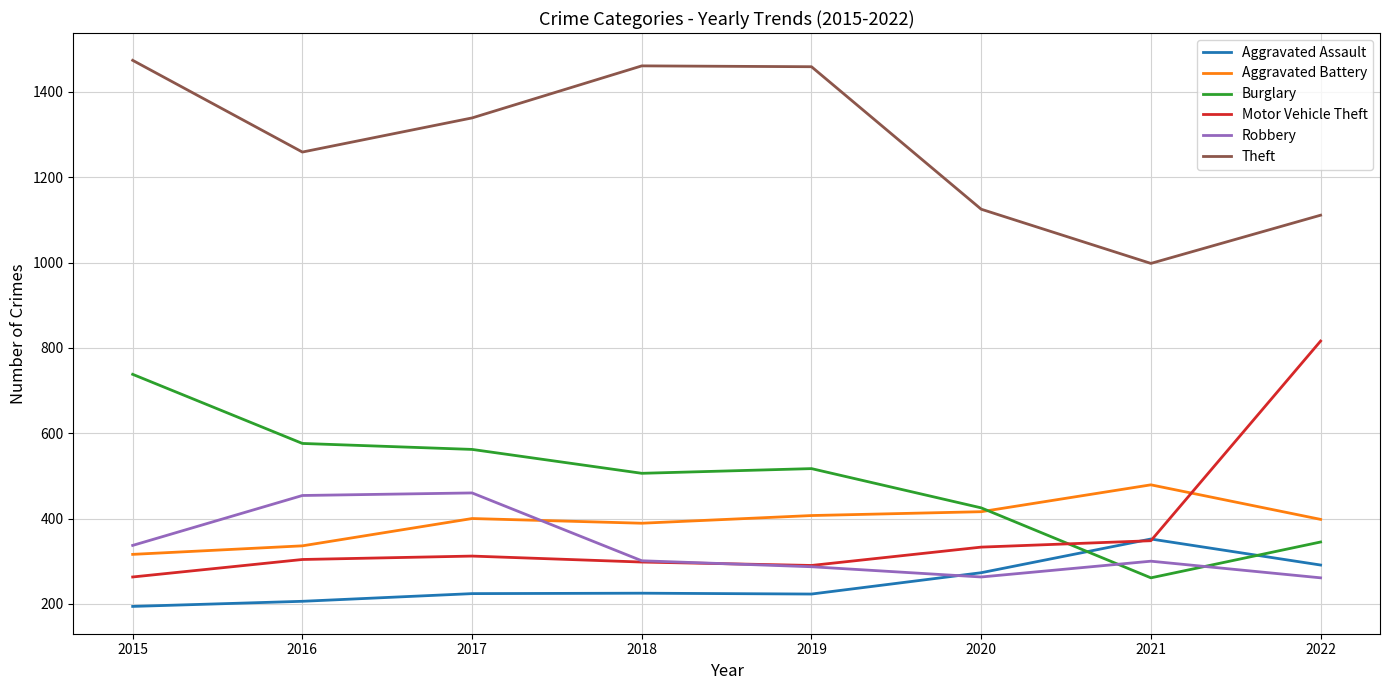

Read the Burglary value at 2015, to the nearest 50.

750